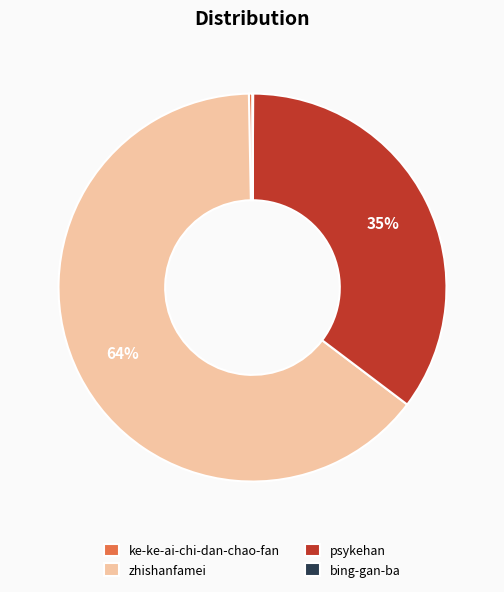

Does any single category account for the majority?

Yes